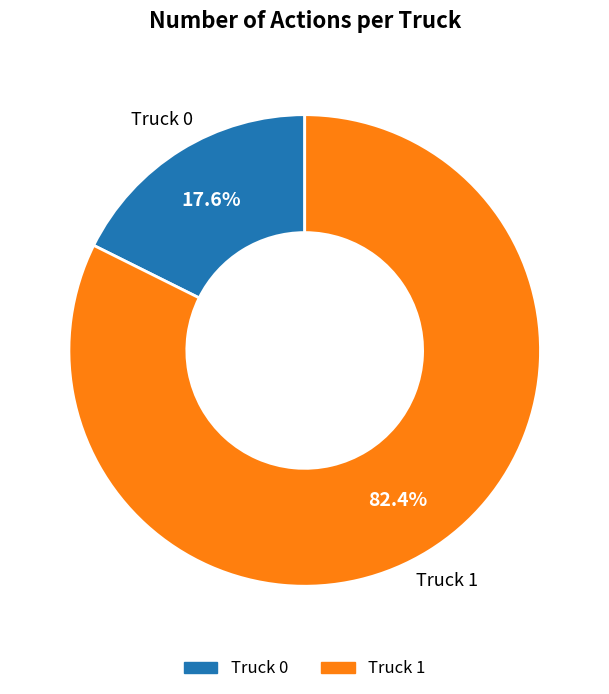

Approximately how many times larger is the value at Truck 0 compared to Truck 1?

0.2